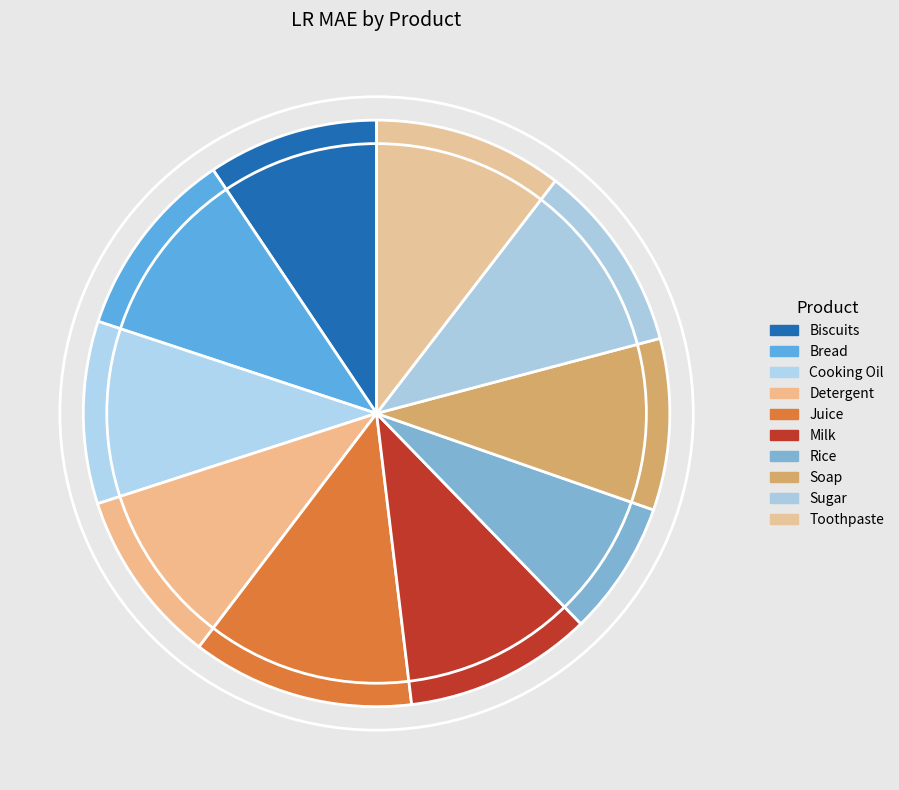

How many segments does this pie chart have?

10